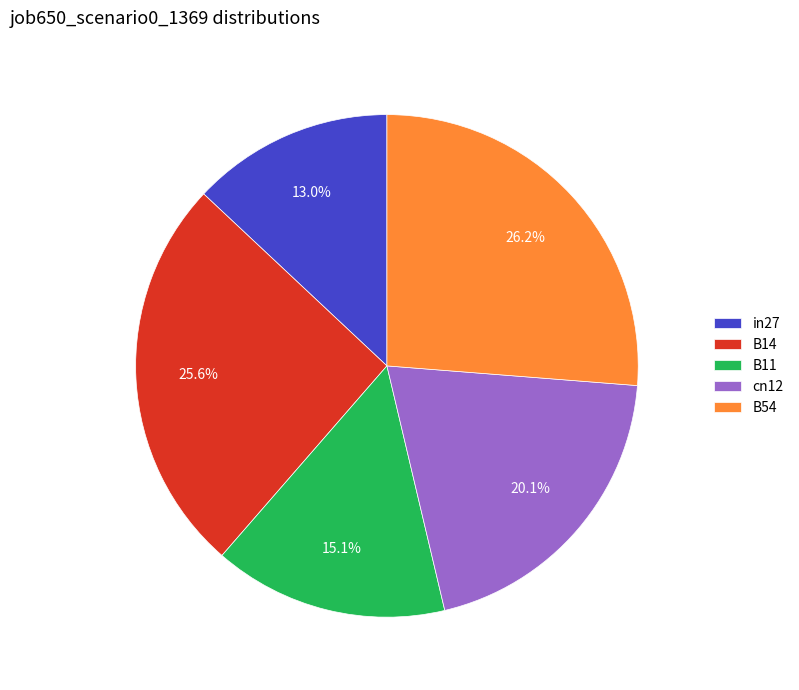

Combined, do B11 and in27 account for over 50%?

No